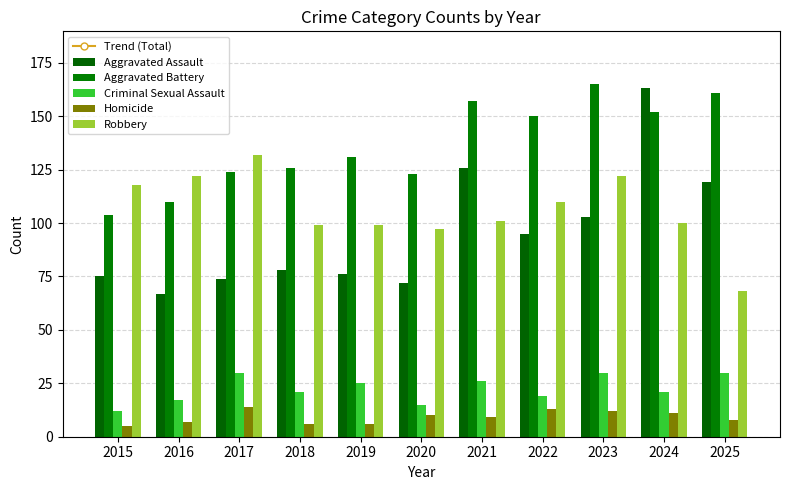

What is the sum of the Aggravated Assault values at 2021 and 2023?

229